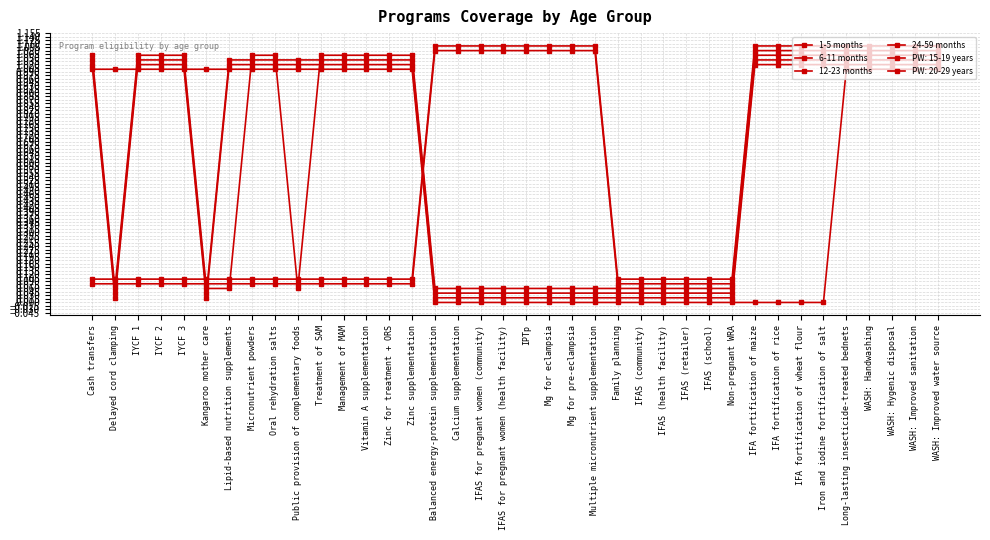

Where do 12-23 months and 24-59 months first cross each other?

Kangaroo mother care and Lipid-based nutrition supplements